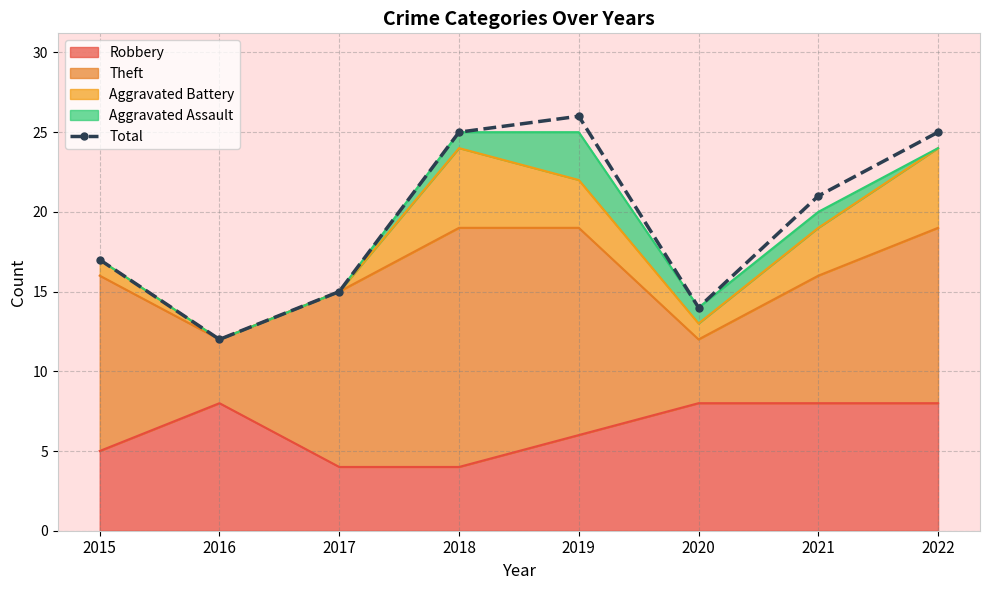

How many points are higher than both their immediate neighbors (excluding endpoints)?

1